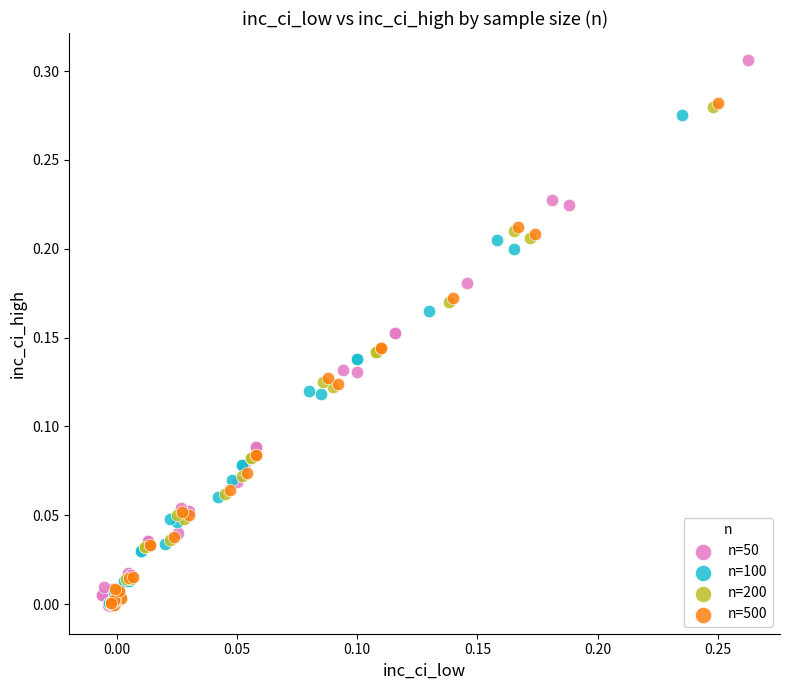

Which series has the widest spread of Y values?

n=50